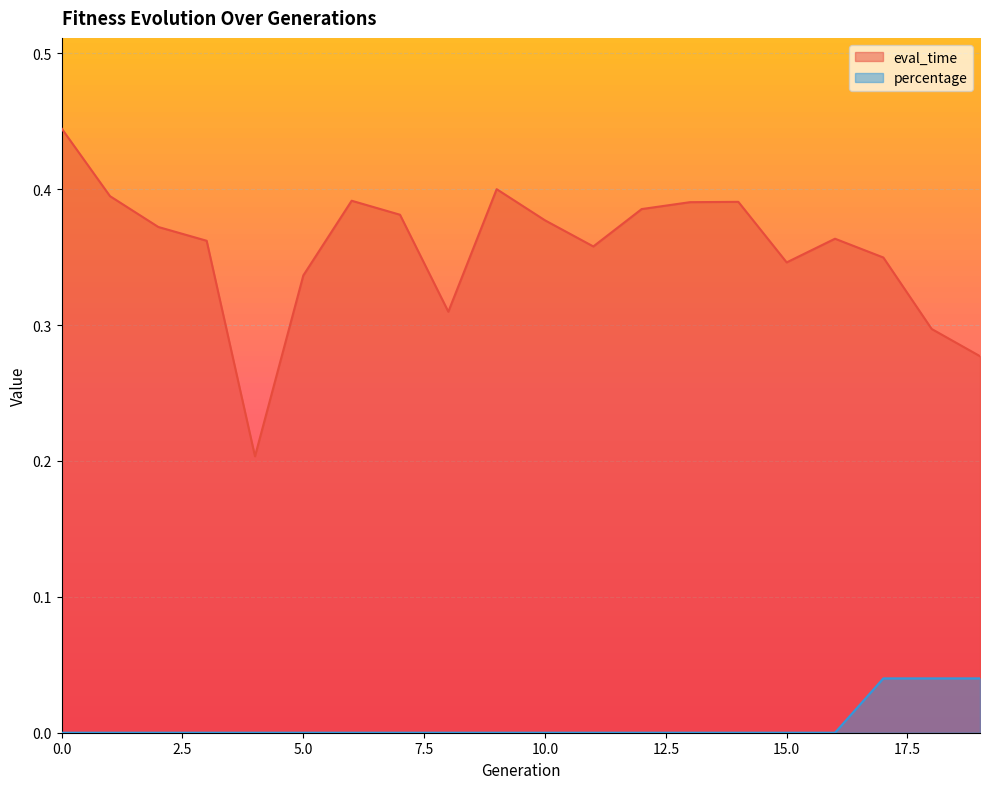

Which series has the largest range (max minus min)?

eval_time